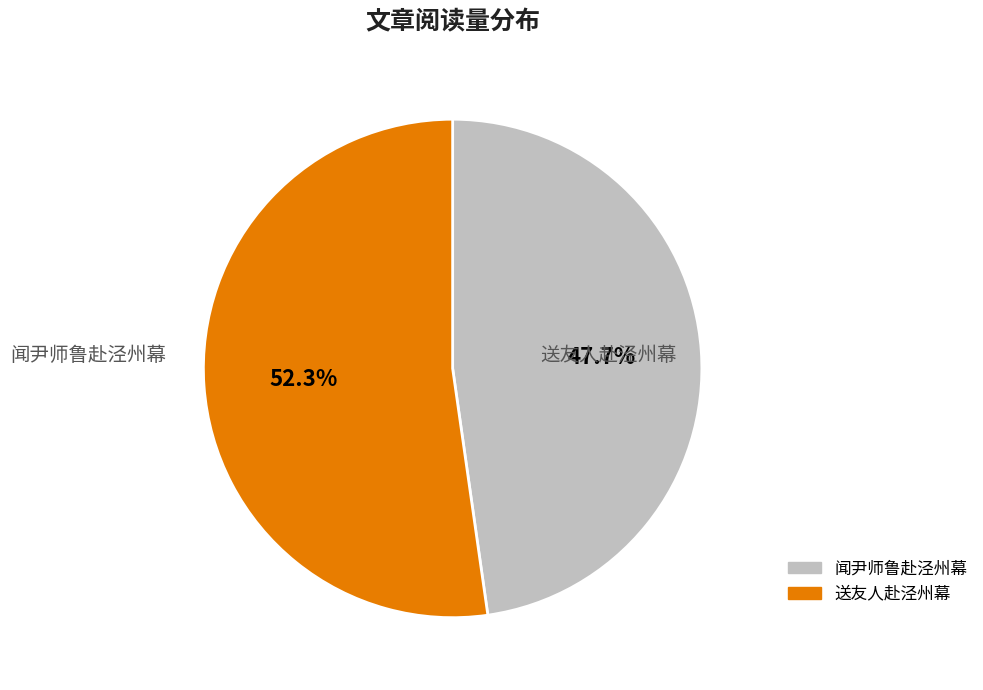

How many slices are in this pie chart?

2